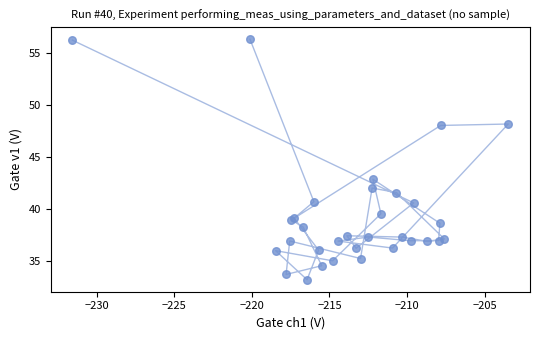

What Y value in the scatter plot is closest to 44?

42.8